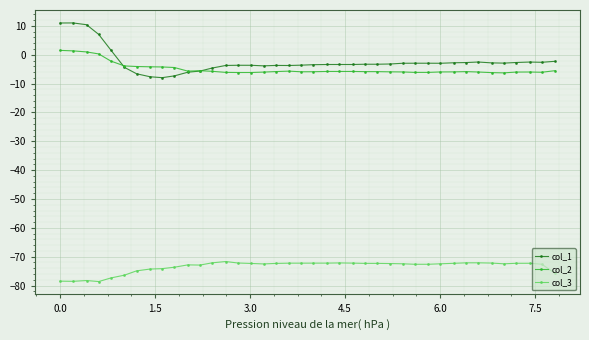

Which series has the widest spread of values?

col_1